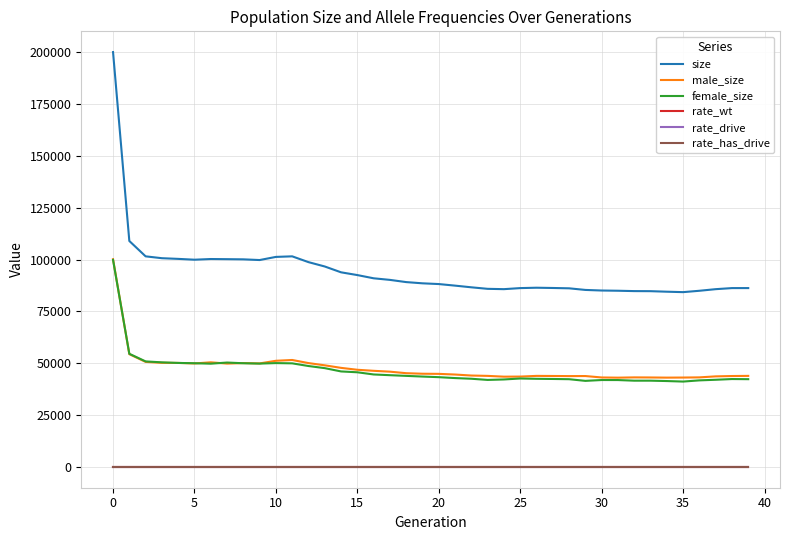

Which series has the largest total across all categories?

size